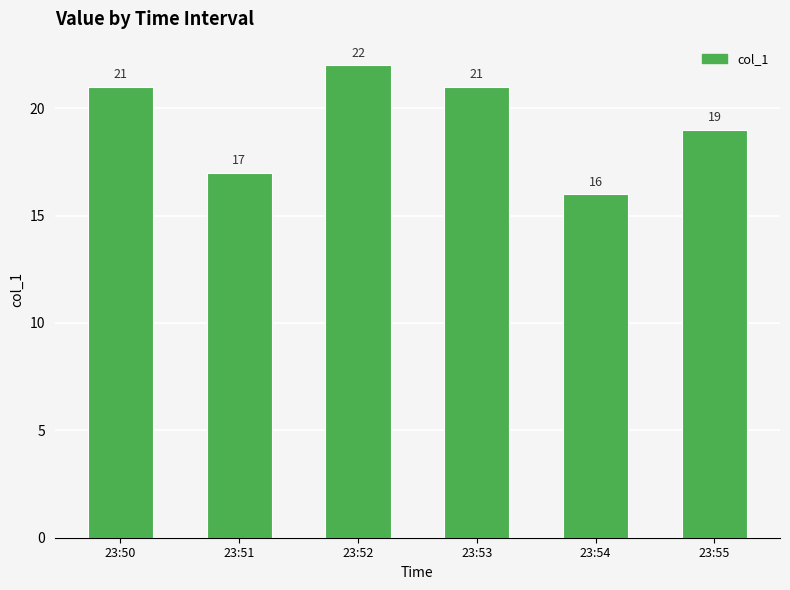

Is it true that the value at 23:55 is 19?

True